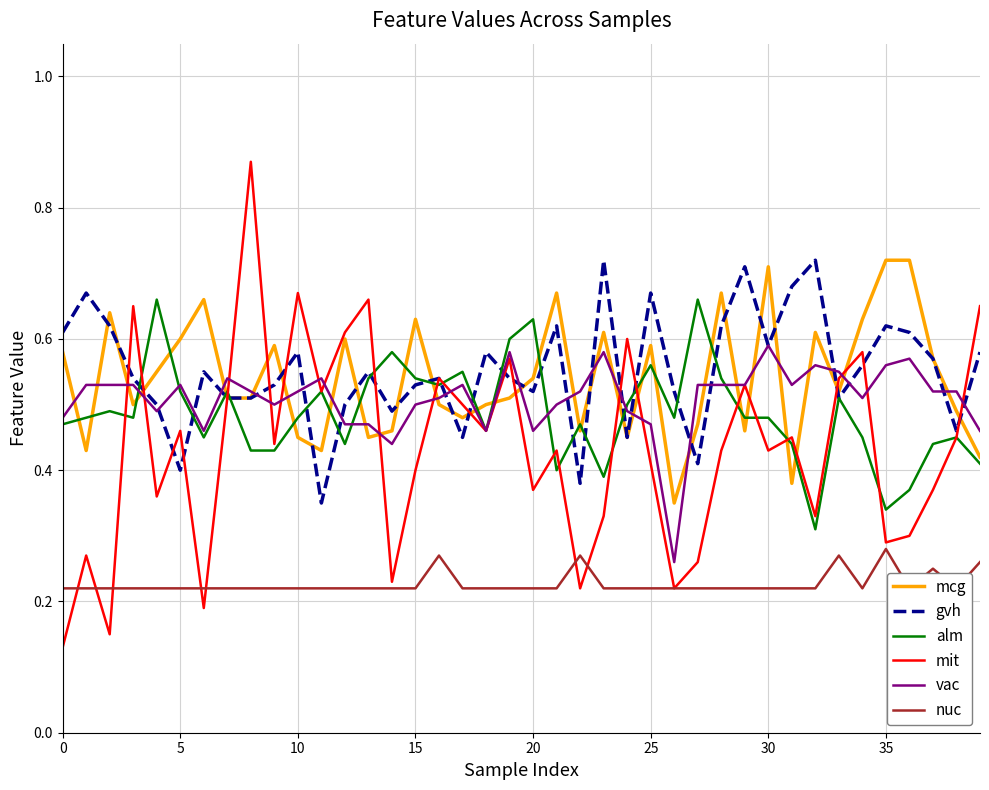

The value of gvh at 25 is 0.3. True or false?

False